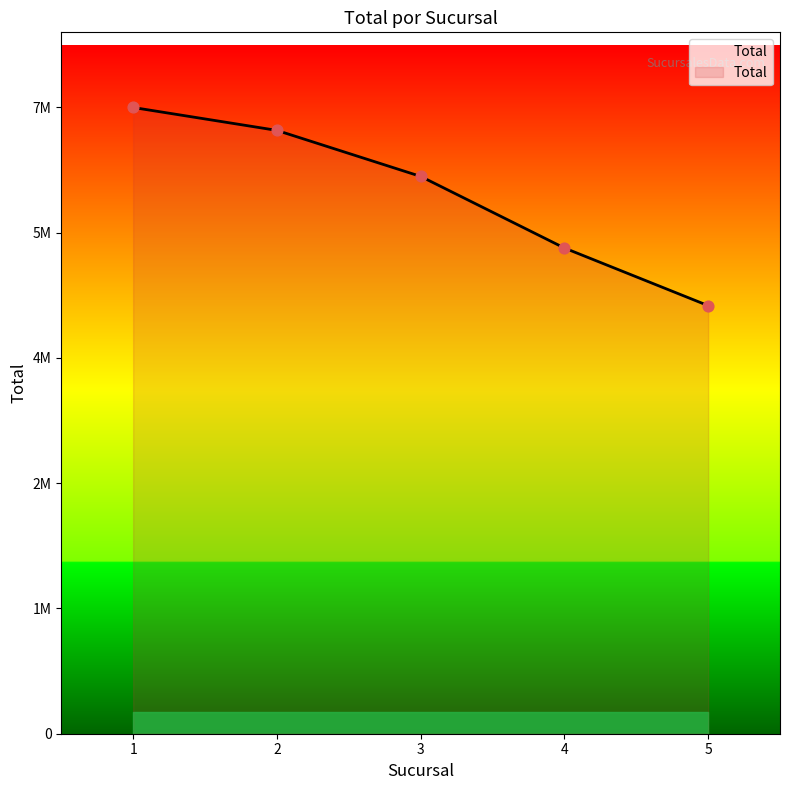

Does the chart have visible grid lines?

No